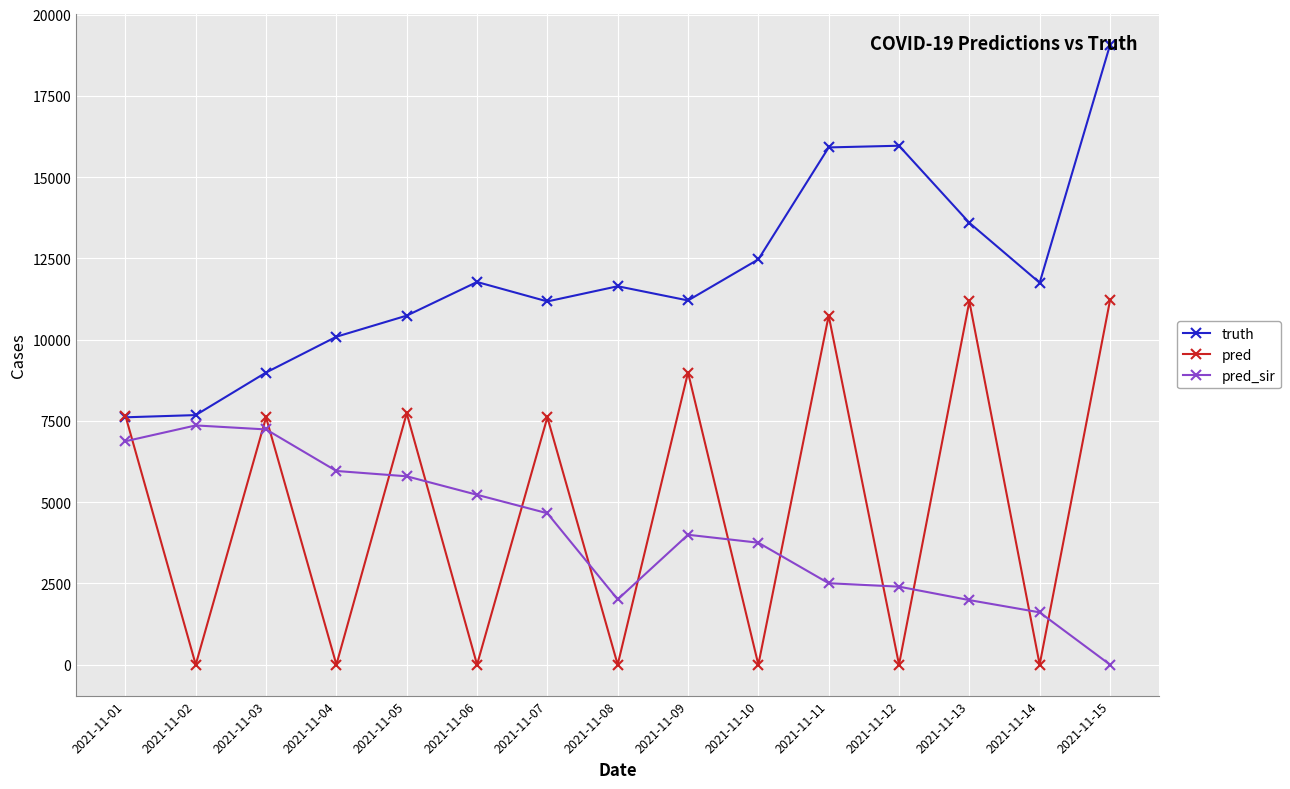

Rank the series at 2021-11-09 from lowest to highest value.

pred_sir, pred, truth